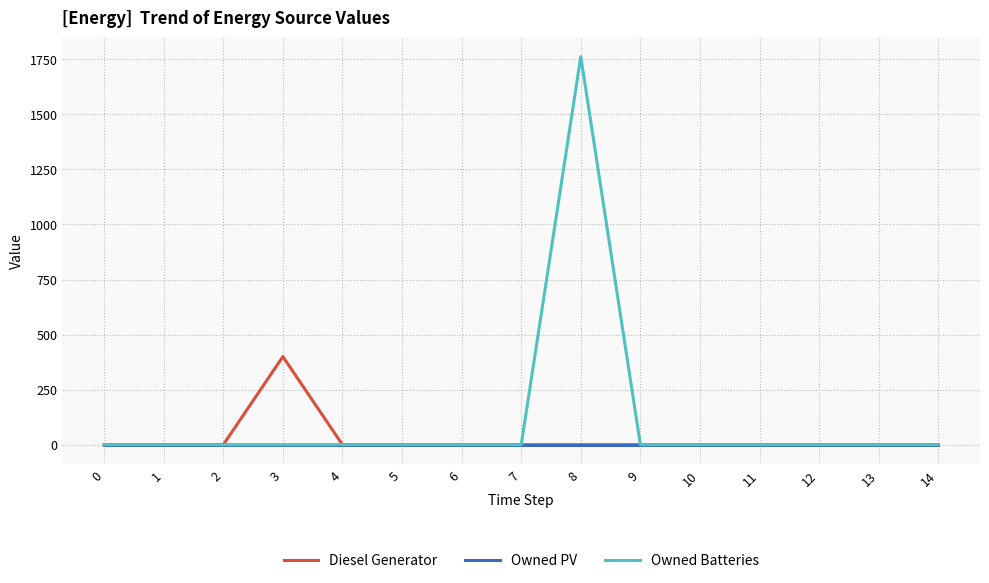

Which series has the widest spread of values?

Owned Batteries